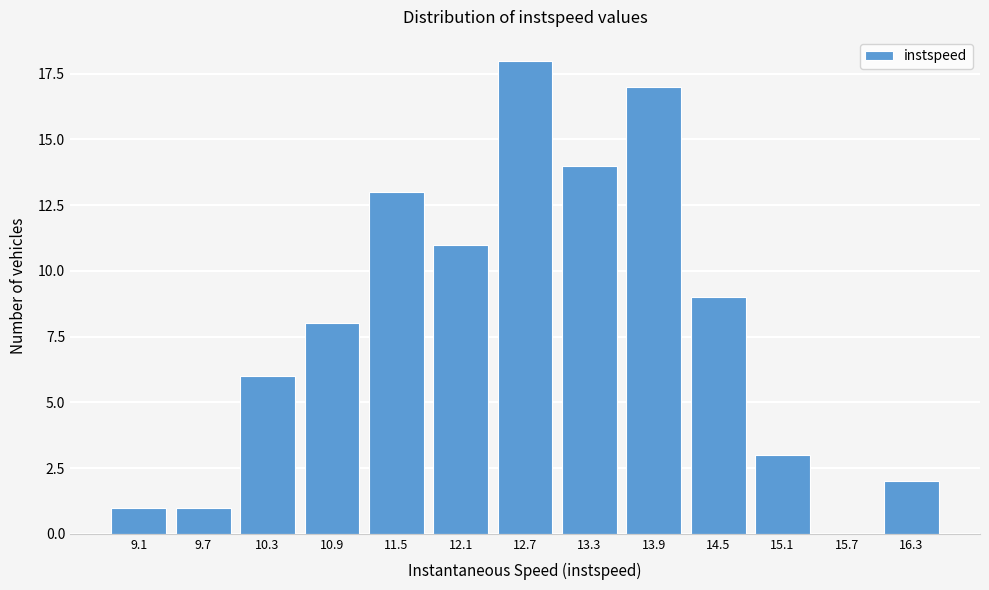

Reading right to left, transcribe all the data shown in this chart.

16.3=2	15.7=0	15.1=3	14.5=9	13.9=17	13.3=14	12.7=18	12.1=11	11.5=13	10.9=8	10.3=6	9.7=1	9.1=1